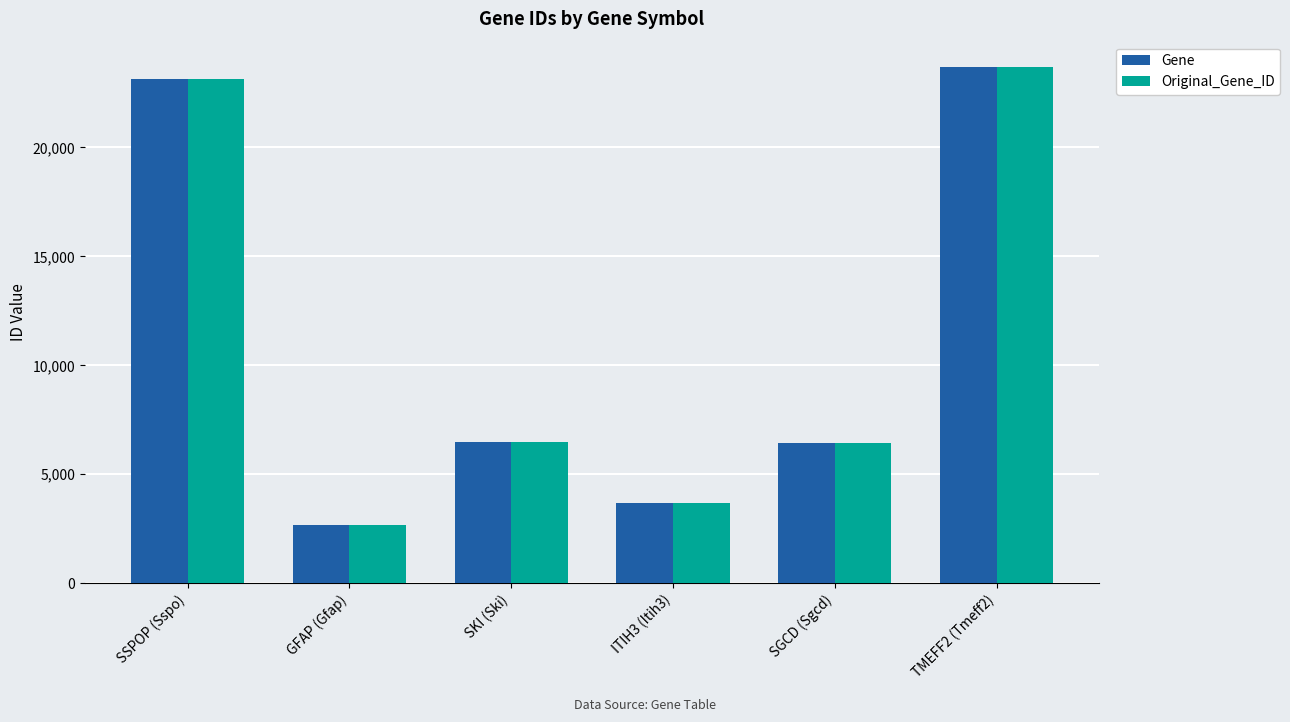

At which category is the sum across all series the highest?

TMEFF2 (Tmeff2)